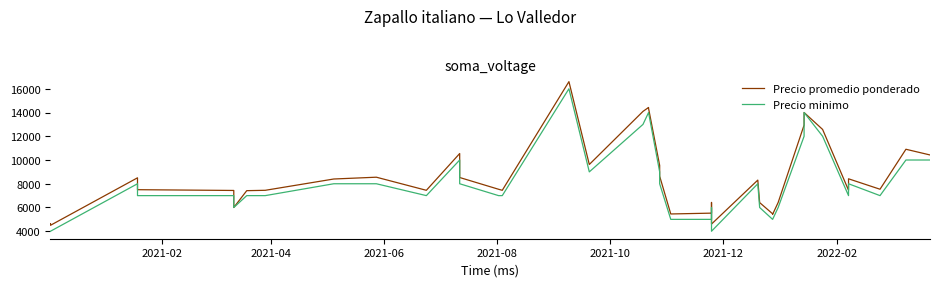

Rank the series at 2021-10 from highest to lowest value.

Precio promedio ponderado, Precio minimo